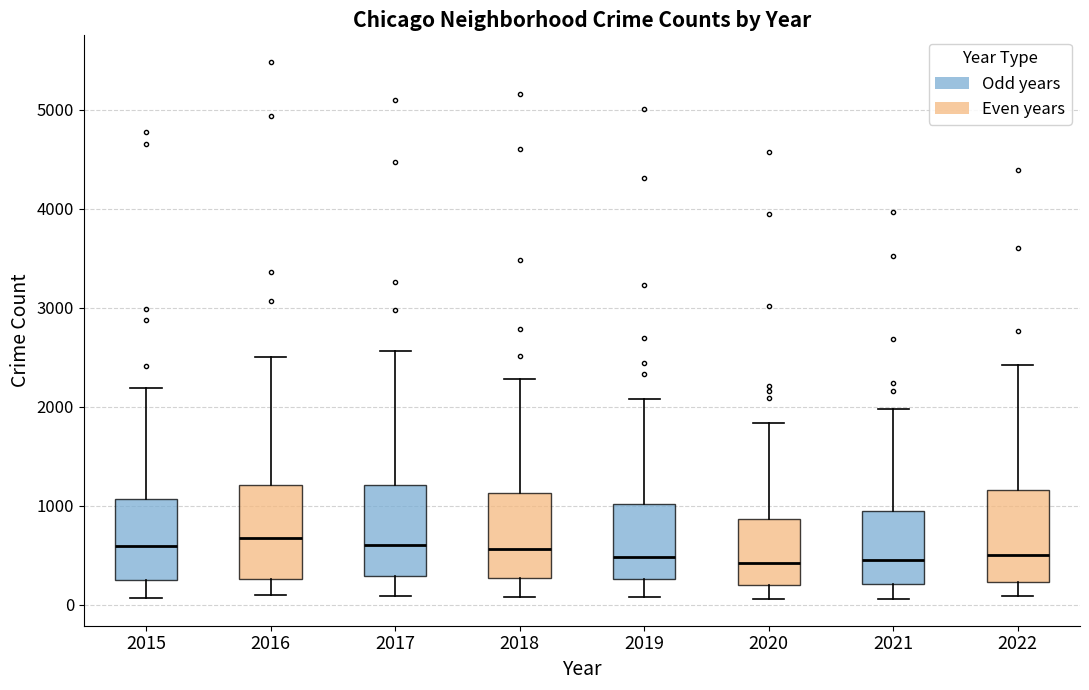

Reading left to right, read every box against the y-axis: the position of its median line, the range the box covers, and the ends of its whiskers. The values are not printed on the chart, so give them approximately, as read against the axis.

2015: median 600, box 300 to 1100, whiskers 100 to 2200
2016: median 700, box 300 to 1200, whiskers 100 to 2500
2017: median 600, box 300 to 1200, whiskers 100 to 2600
2018: median 600, box 300 to 1100, whiskers 100 to 2300
2019: median 500, box 300 to 1000, whiskers 100 to 2100
2020: median 400, box 200 to 900, whiskers 100 to 1800
2021: median 500, box 200 to 1000, whiskers 100 to 2000
2022: median 500, box 200 to 1200, whiskers 100 to 2400